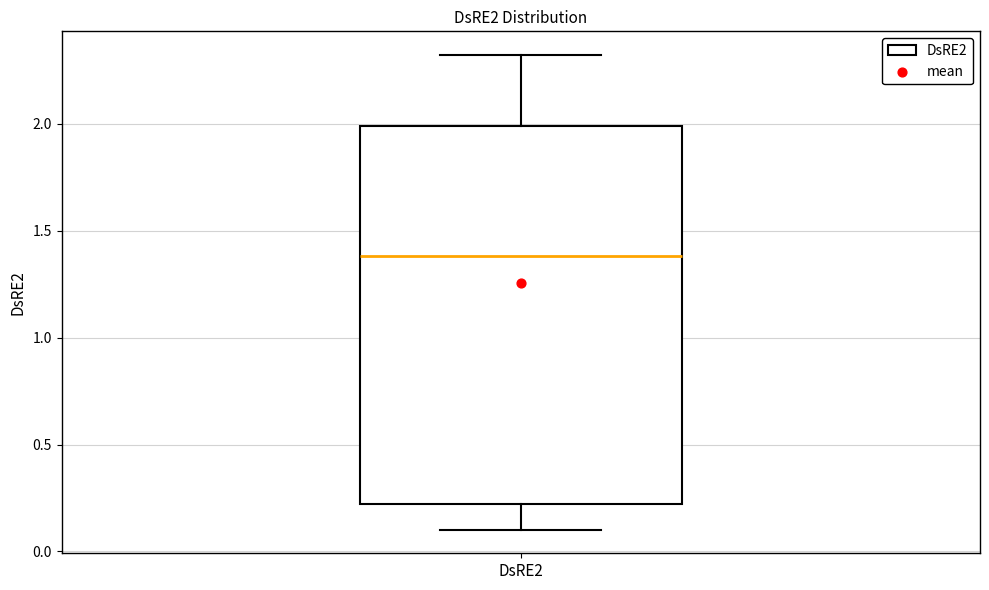

Transcribe this box plot: give where the median line is, the range the box spans, and where the two whiskers end, as read against the y-axis. The values are not printed on the chart, so give them approximately, as read against the axis.

median 1.4, box 0.2 to 2.0, whiskers 0.1 to 2.3